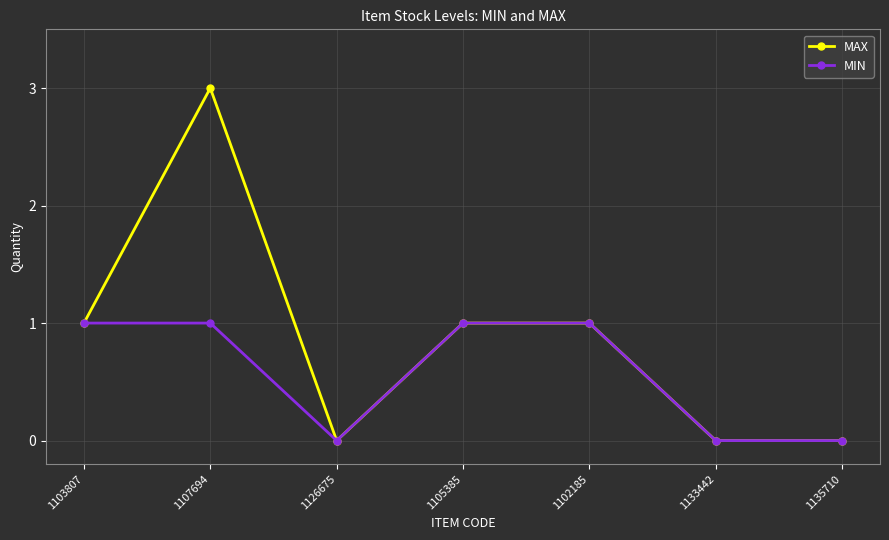

Where is the first local minimum for MAX?

1126675